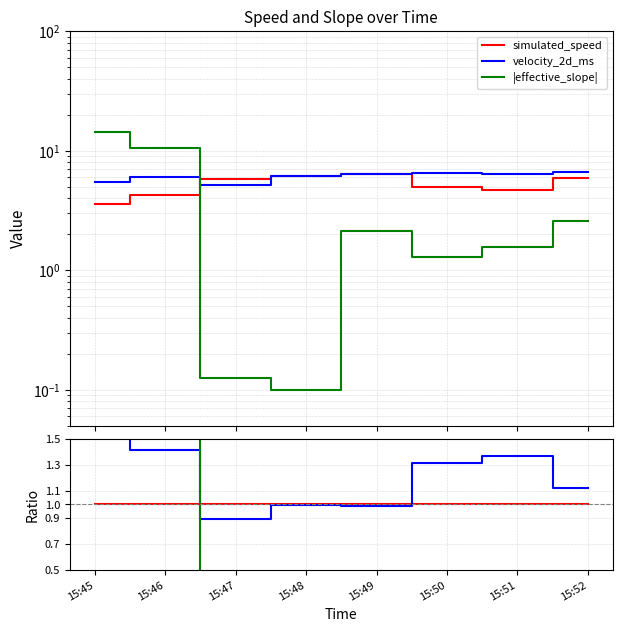

Rank the series by their maximum value, from lowest to highest.

simulated_speed ratio, velocity_2d_ms ratio, |effective_slope| ratio, simulated_speed, velocity_2d_ms, |effective_slope|